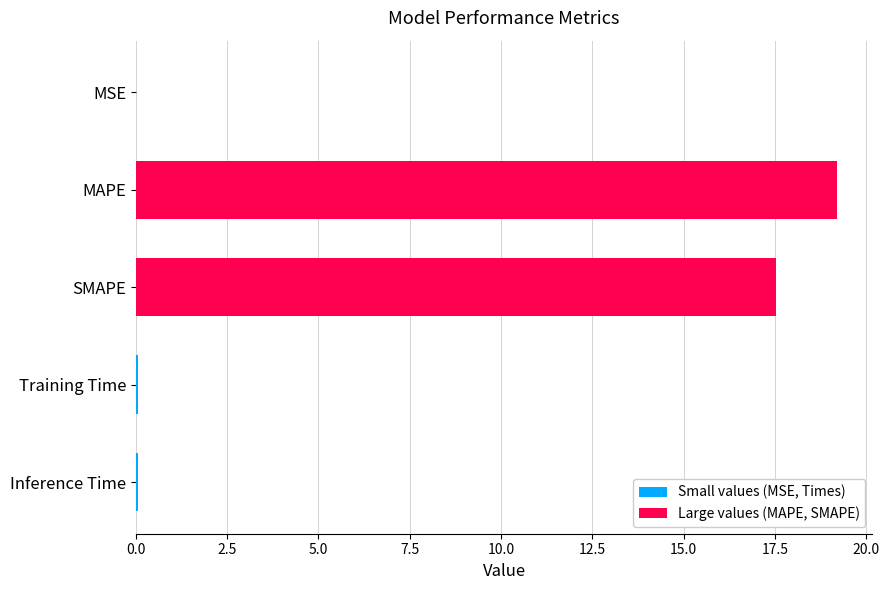

What is the maximum value shown in the chart?

19.2